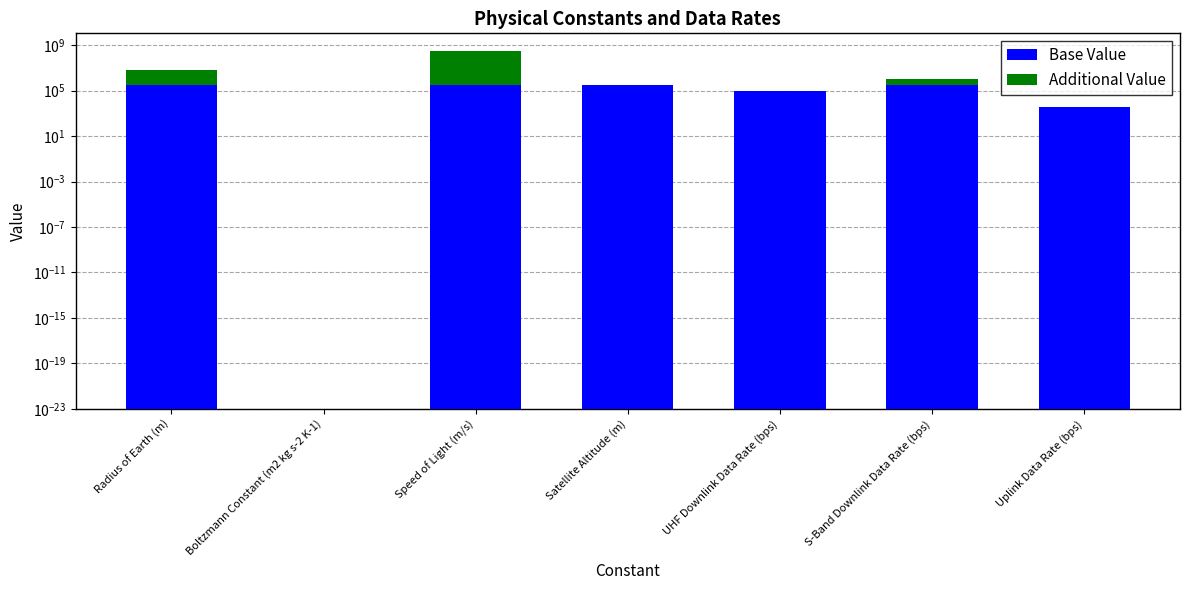

Reading left to right, extract all data points from this chart.

Base Value: Radius of Earth (m)=300000.0	Boltzmann Constant (m2 kg s-2 K-1)=0.0	Speed of Light (m/s)=300000.0	Satellite Altitude (m)=300000.0	UHF Downlink Data Rate (bps)=100000.0	S-Band Downlink Data Rate (bps)=300000.0	Uplink Data Rate (bps)=4000.0
Additional Value: Radius of Earth (m)=6078135.0	Boltzmann Constant (m2 kg s-2 K-1)=0.0	Speed of Light (m/s)=299490000.0	Satellite Altitude (m)=0.0	UHF Downlink Data Rate (bps)=0.0	S-Band Downlink Data Rate (bps)=700000.0	Uplink Data Rate (bps)=0.0